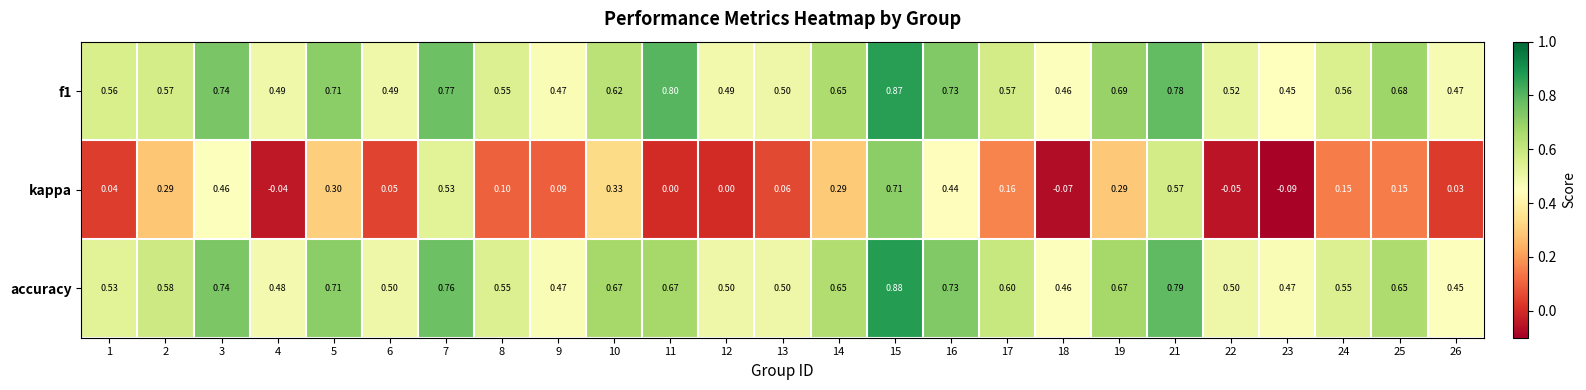

Is the value of accuracy at 4 greater than the value of f1 at 8?

No